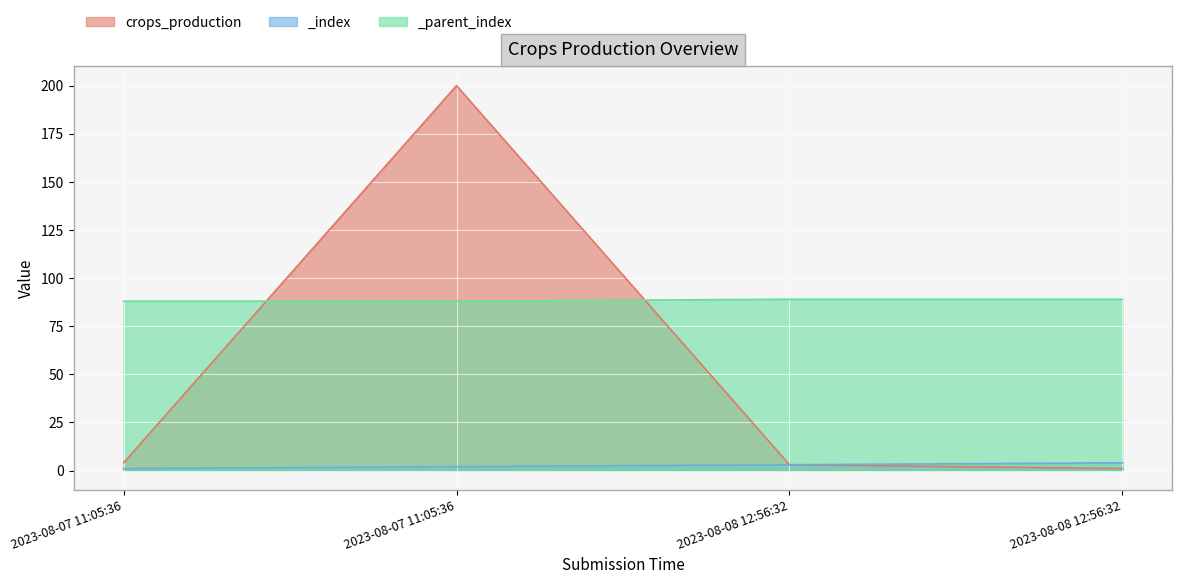

Where is crops_production nearest to the value 100?

2023-08-07 11:05:36